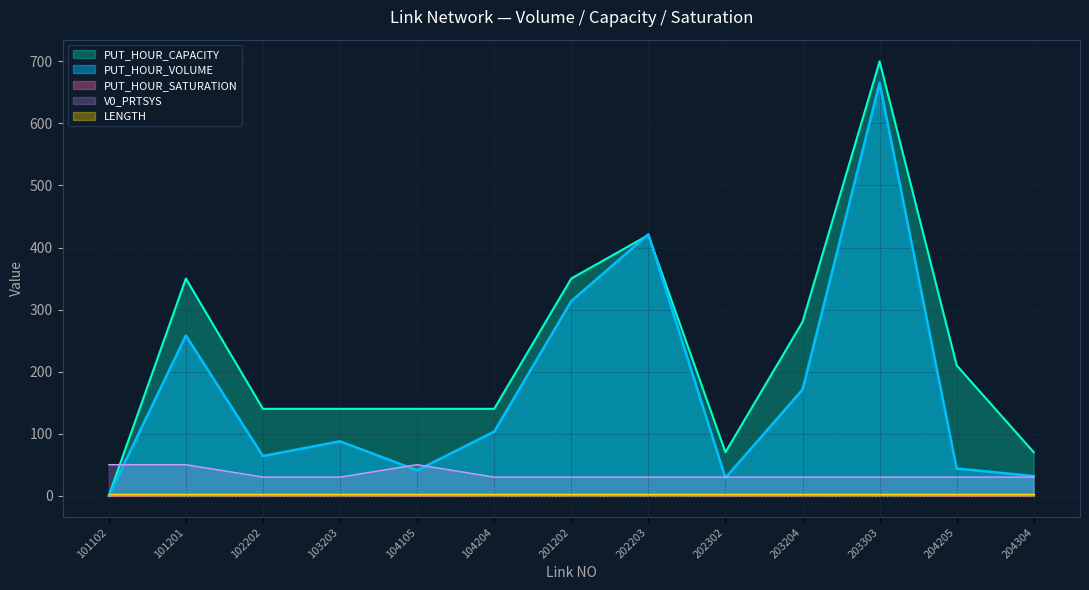

What is the average value of the PUT_HOUR_VOLUME series?

171.5